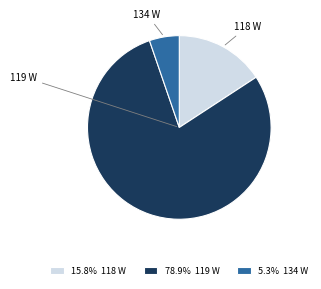

Combined, do 118 W and 134 W account for over 50%?

No